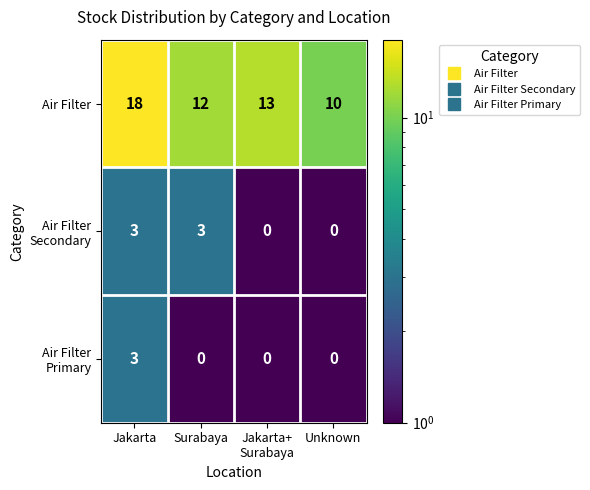

Count the Air Filter values in the range 12 to 18.

3